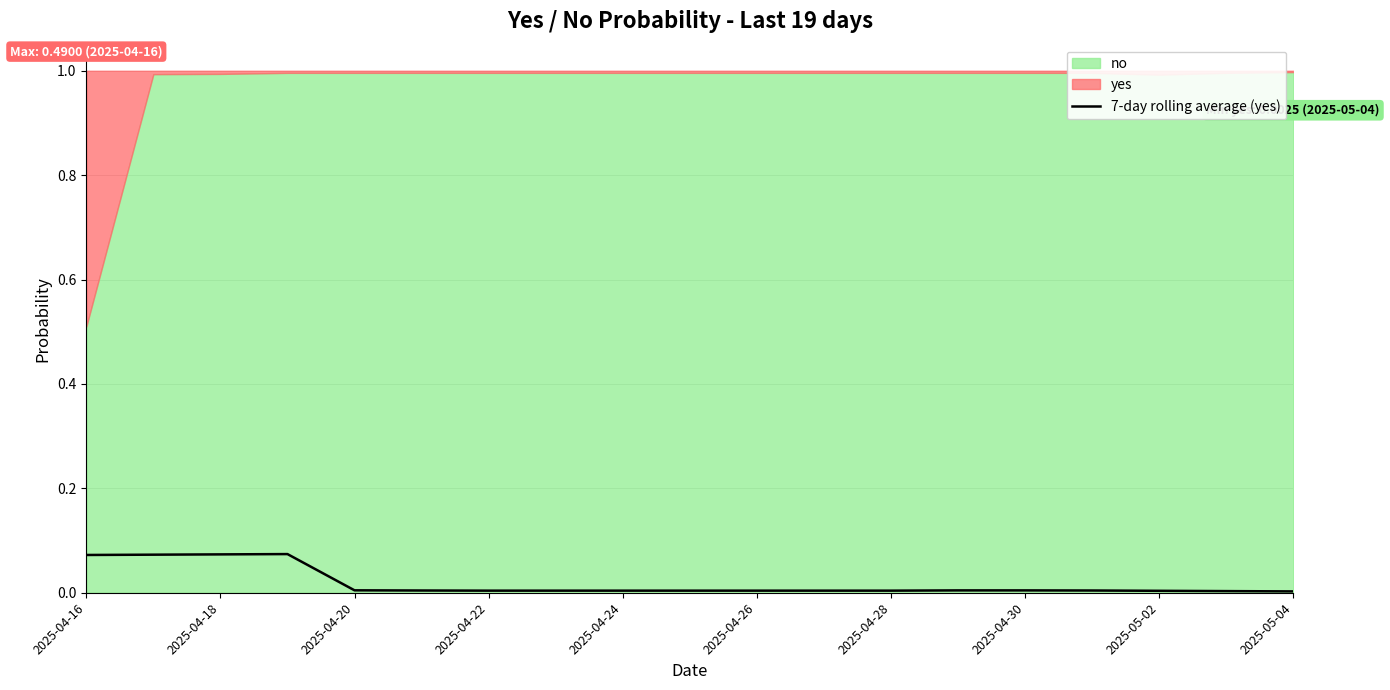

The 7-day rolling average (yes) series shows 0.0 at 2025-04-24. True or false?

True